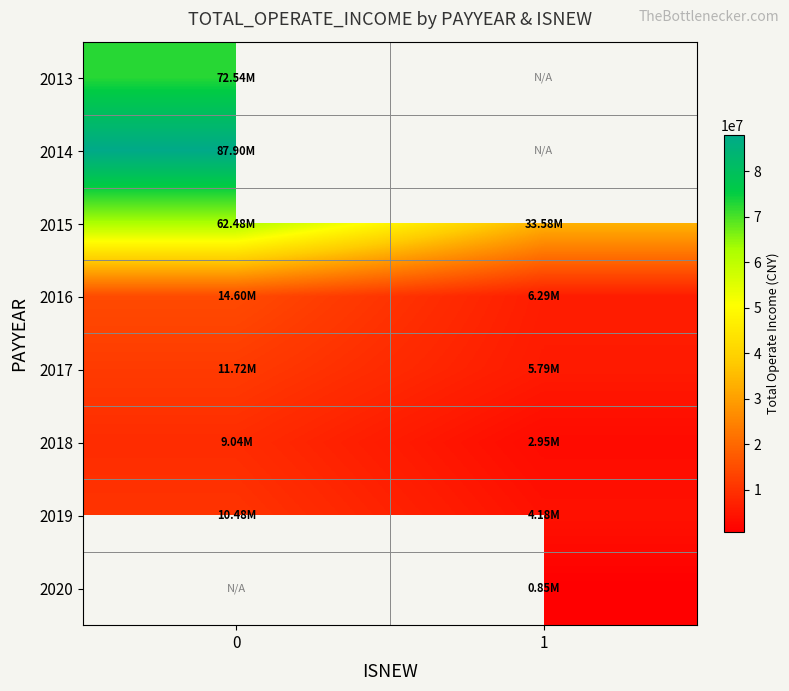

The 2013 series shows 72535443.0 at 0. True or false?

True